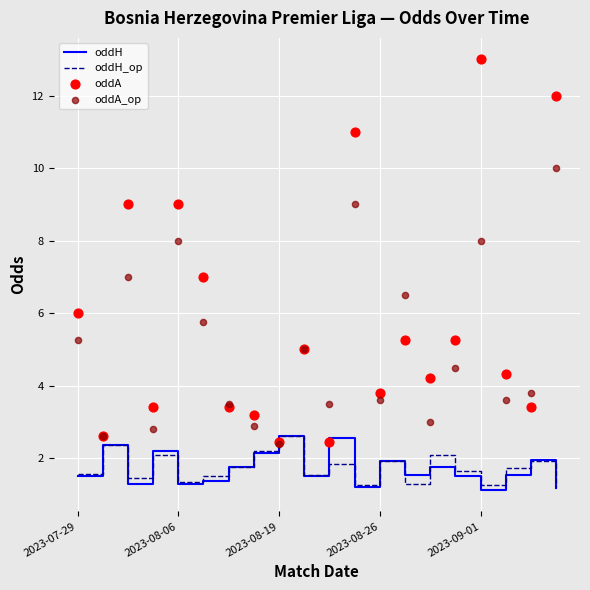

What are all the series names shown in the legend?

oddH, oddH_op, oddA, oddA_op